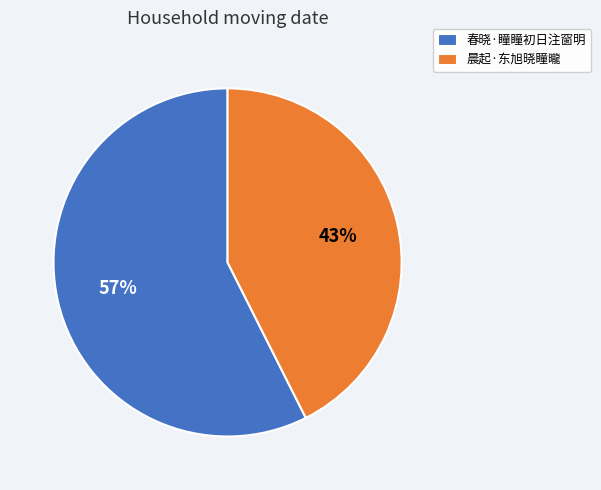

What is the ratio of the value at 春晓·瞳瞳初日注窗明 to the value at 晨起·东旭晓瞳曨?

1.3